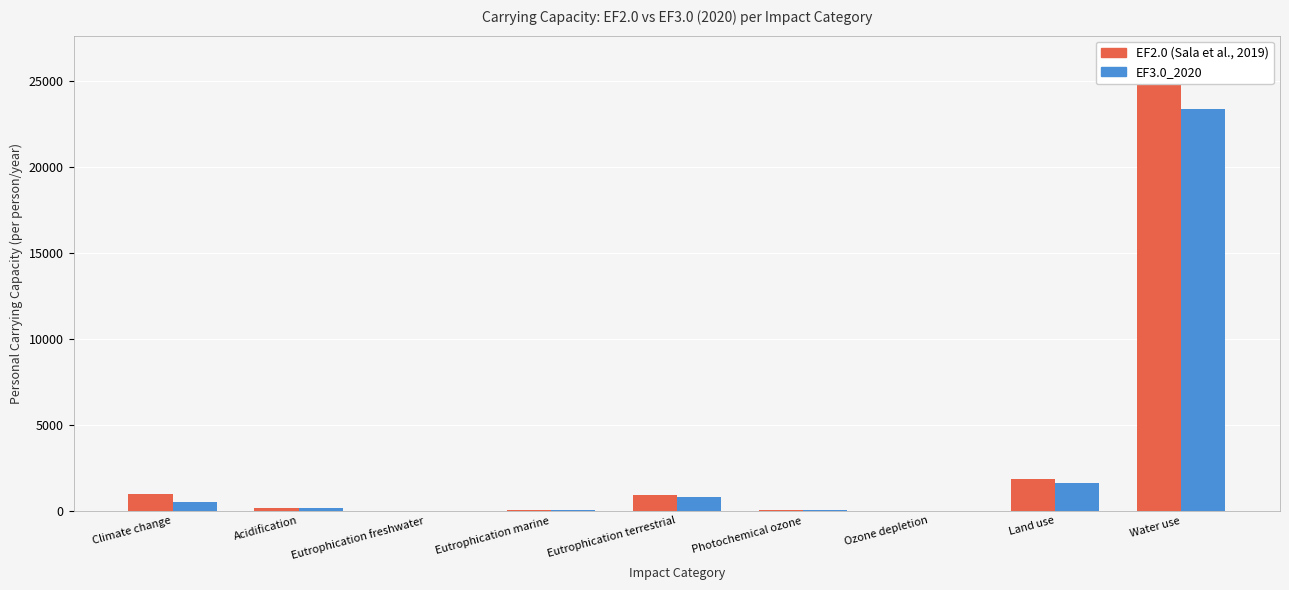

How many values in the EF2.0 (Sala et al., 2019) series are below 145?

4